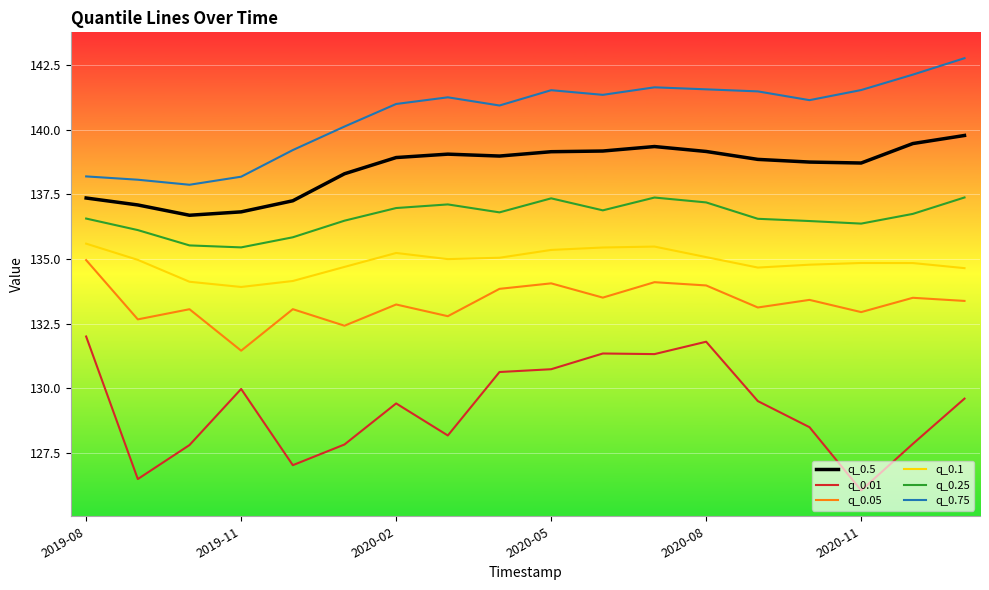

Which series has the largest total across all categories?

q_0.75